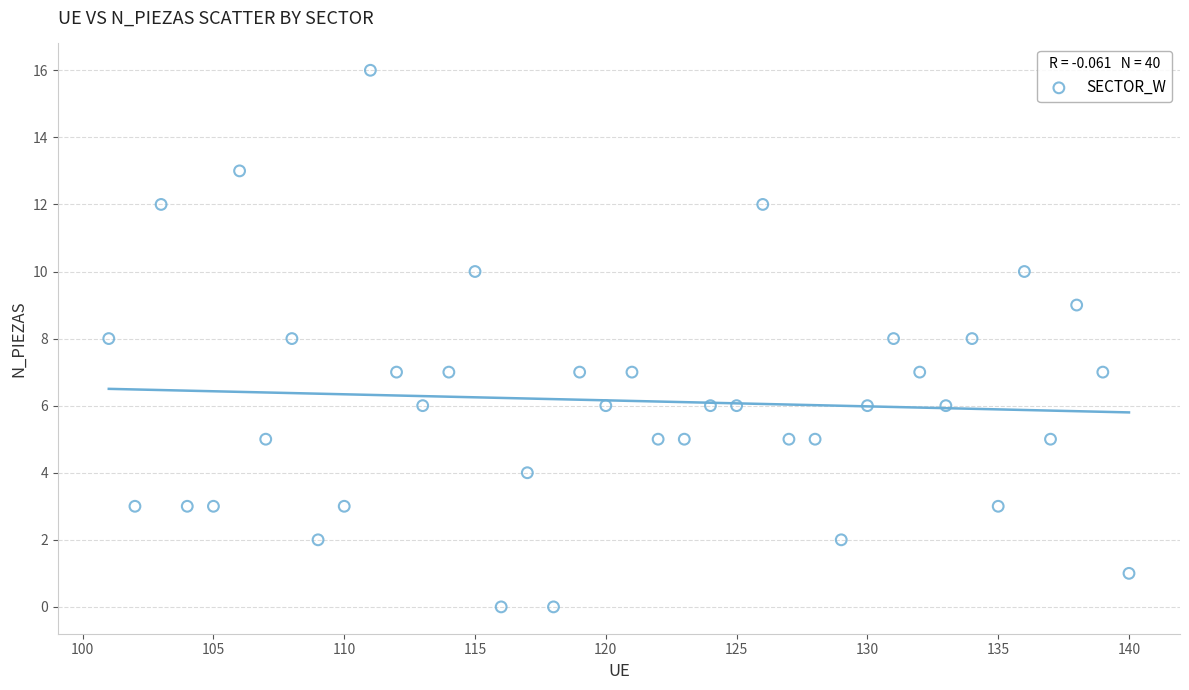

What is the range of Y values (max minus min)?

16